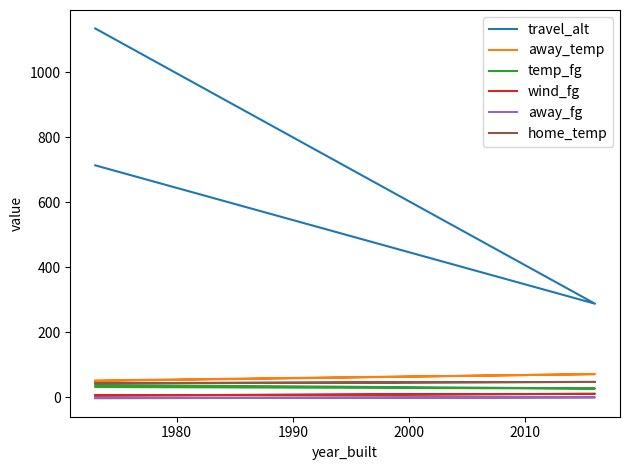

Reading right to left, list all the values displayed in this chart.

travel_alt: 713.0	287.3	1134.1
away_temp: 49.5	70.7	51.1
temp_fg: 31.0	26.4	37.3
wind_fg: 5.3	10.0	5.0
away_fg: -2.0	-0.7	-3.5
home_temp: 42.7	46.7	42.7